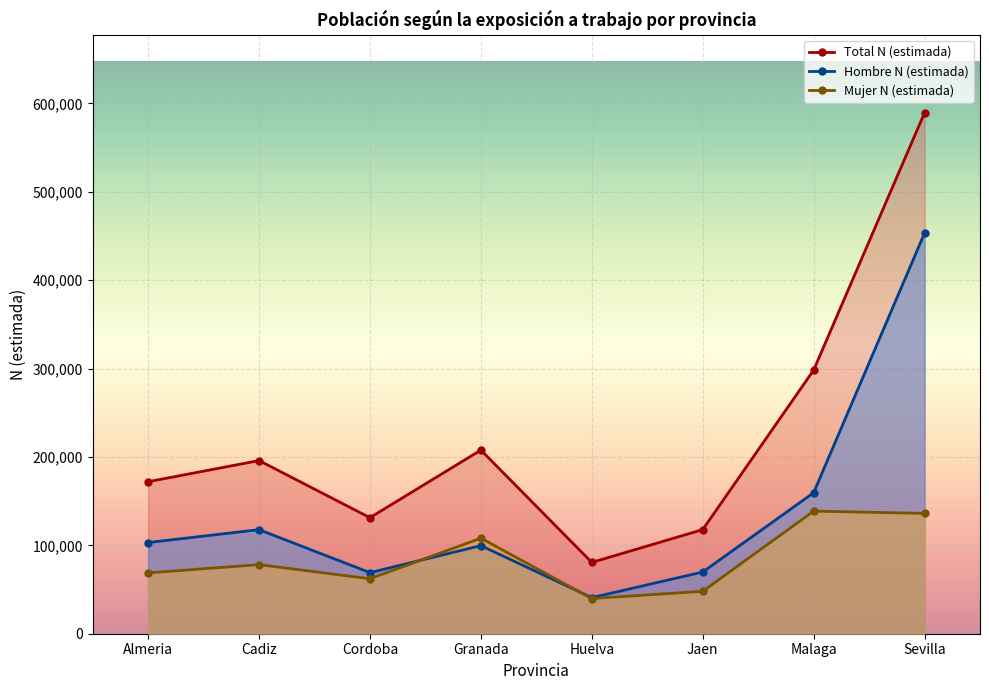

How many values in the Hombre N (estimada) series are below 103153?

4